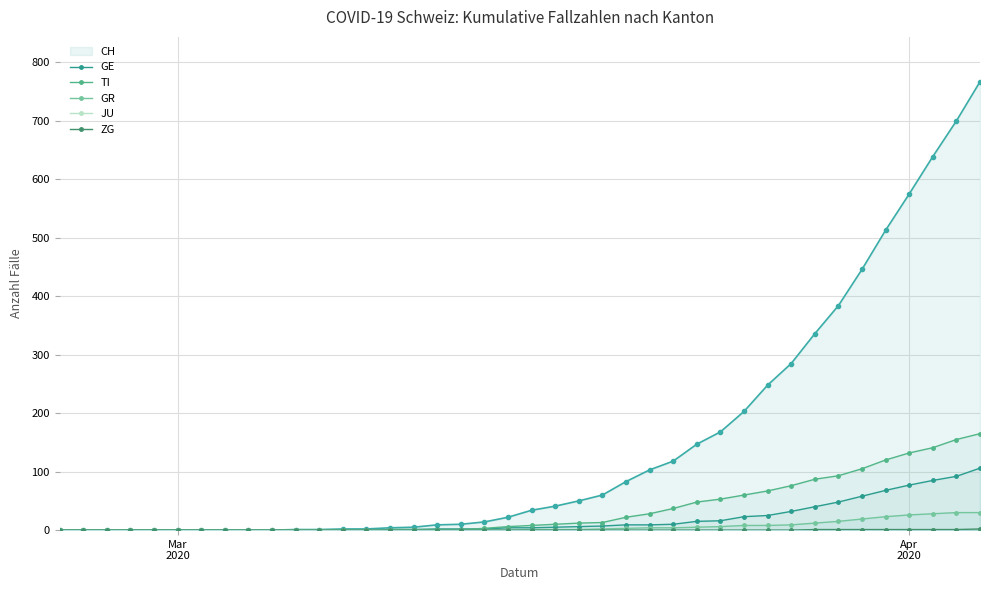

True or false: ZG and JU intersect in this chart.

False